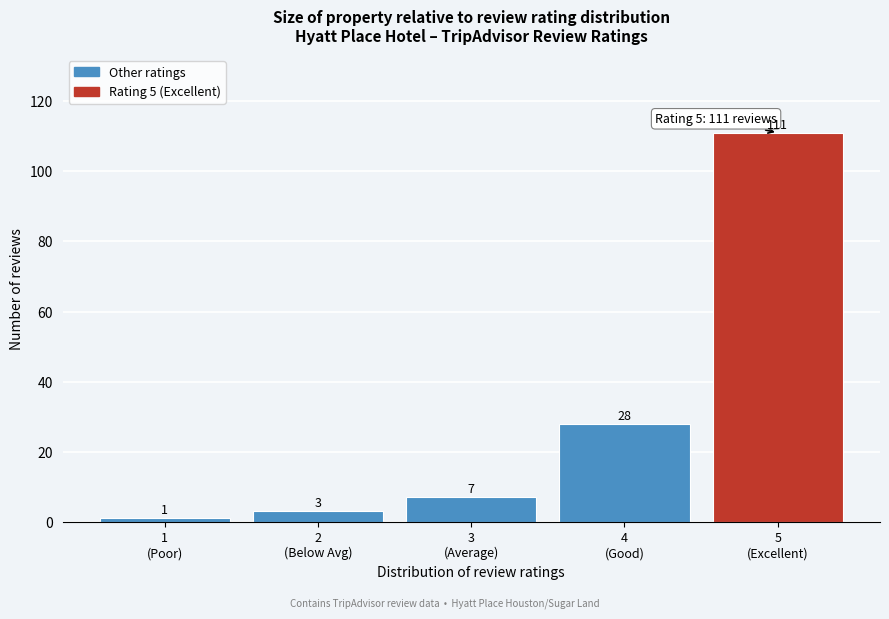

Reading left to right, what are all the values shown in this chart?

1	3	7	28	111